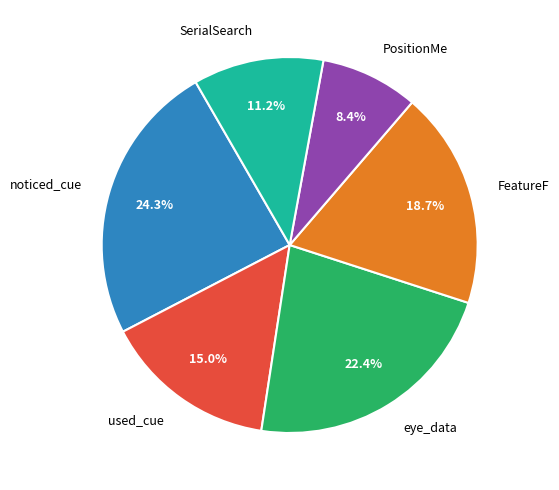

Combined, what portion of the pie is eye_data and SerialSearch?

33.6%